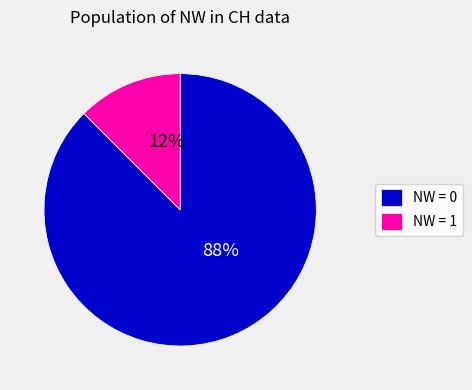

How many slices are in this pie chart?

2